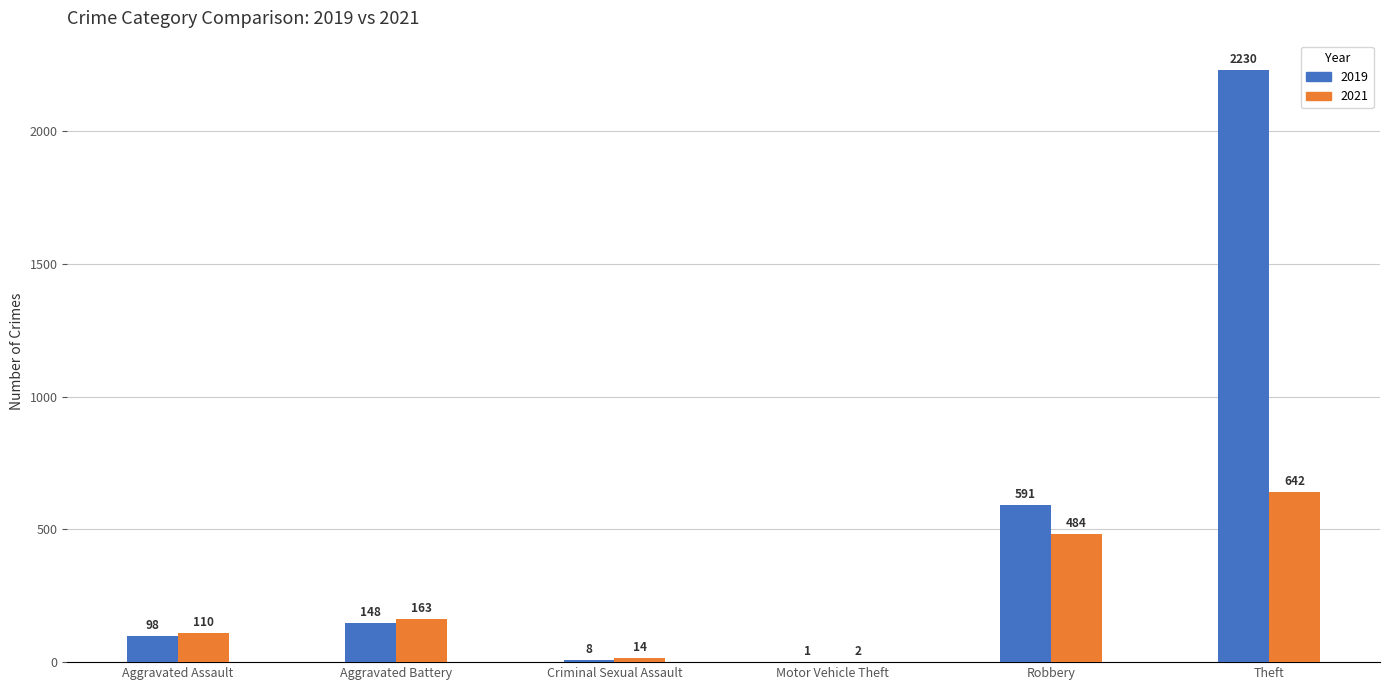

What is the sum of the 2019 values at Motor Vehicle Theft and Criminal Sexual Assault?

9